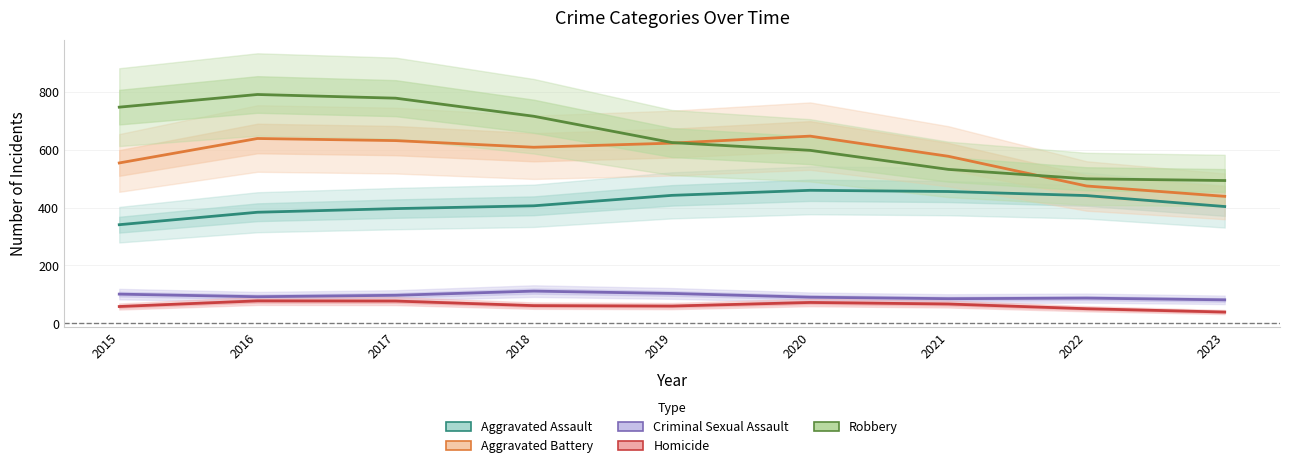

What is the maximum value for Criminal Sexual Assault?

111.4